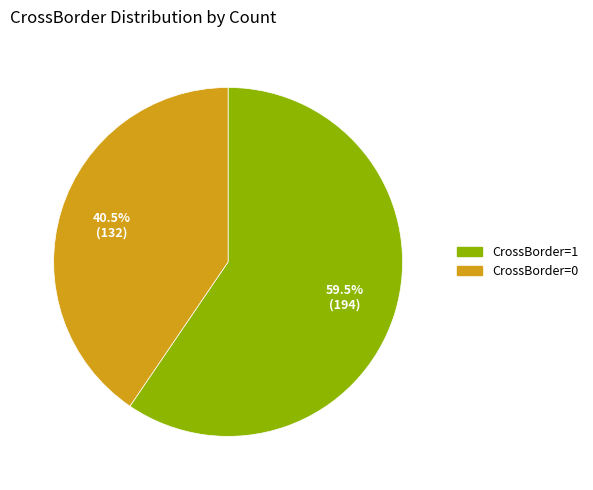

Is there any slice that represents more than half of the pie?

Yes